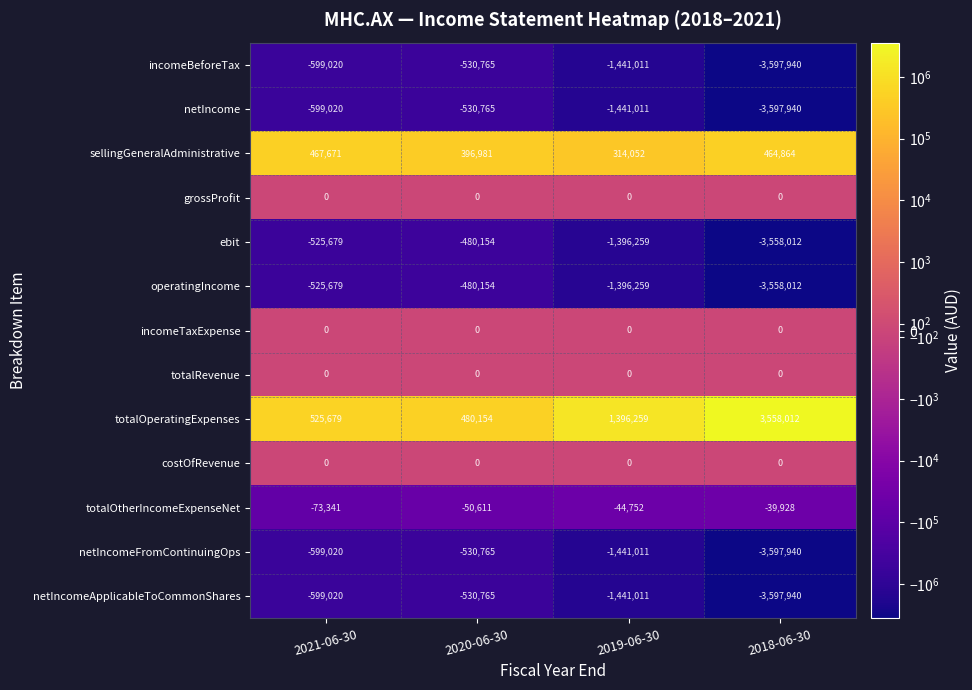

True or false: costOfRevenue has a value of 0 at 2021-06-30.

True